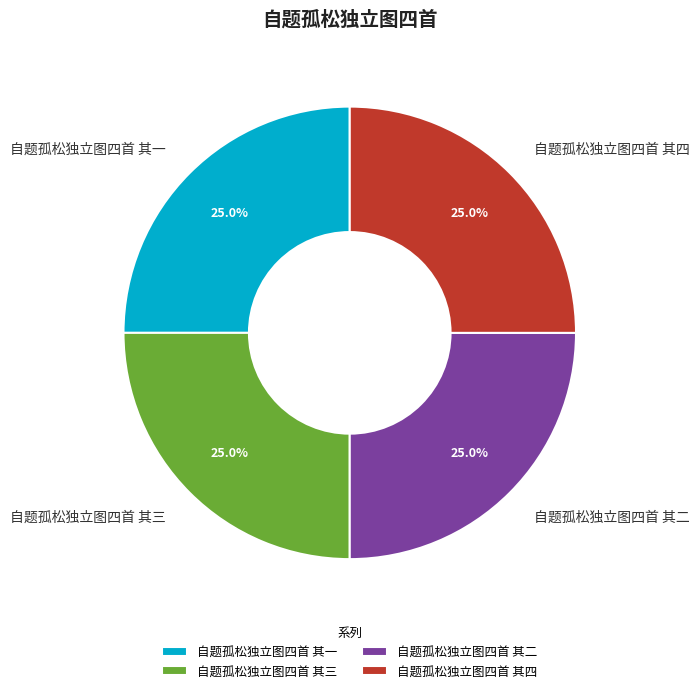

How many slices are in this pie chart?

4